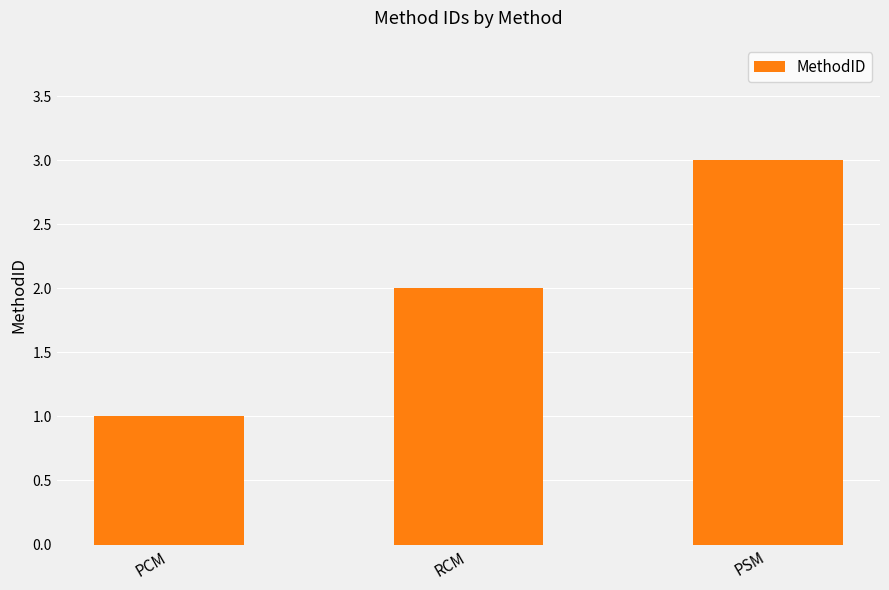

What is the difference between the second highest and minimum values?

1